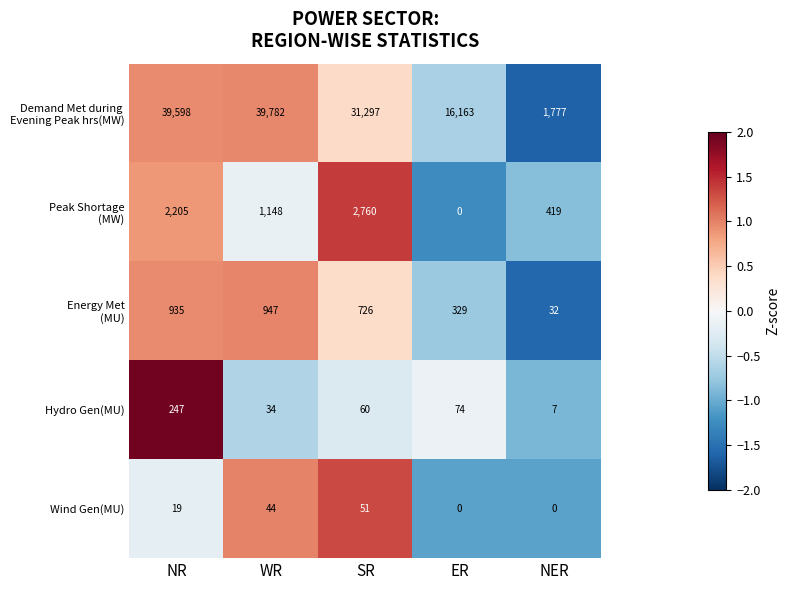

True or false: Wind Gen(MU) has a value of 19 at NR.

True